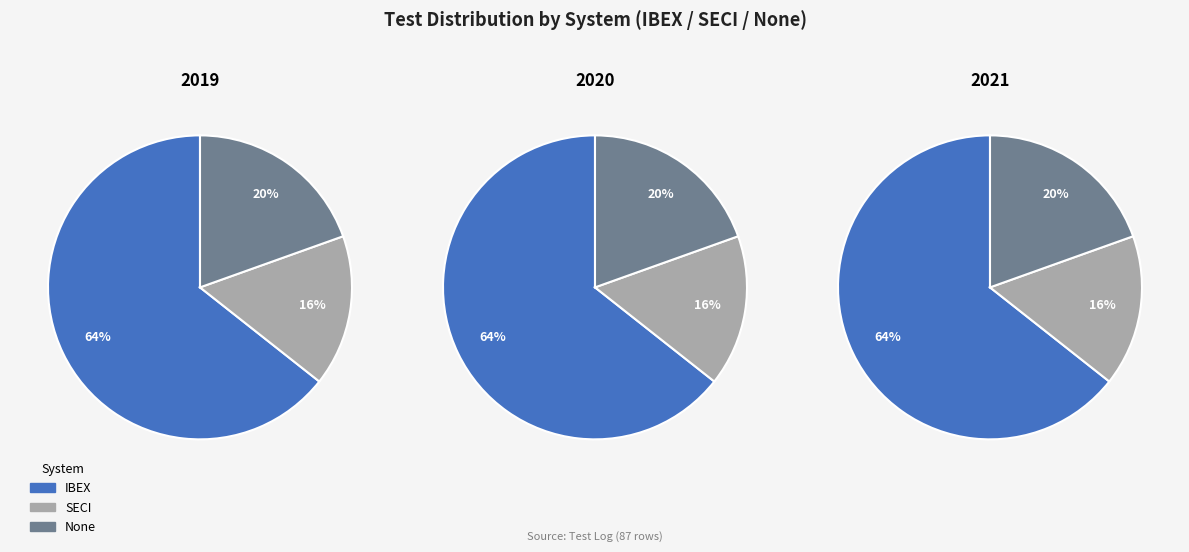

Do IBEX and SECI together represent more than half of the pie?

Yes